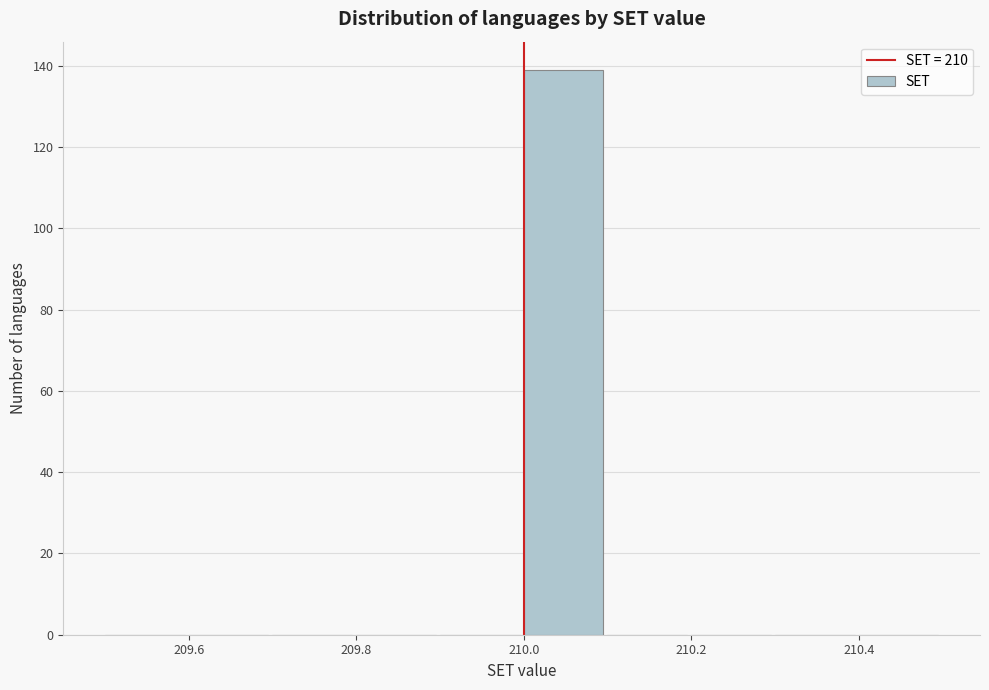

How tall is the bar that spans 210.0 to 210.1 on the x-axis? The values are not printed on the chart, so give them approximately, as read against the axis.

140